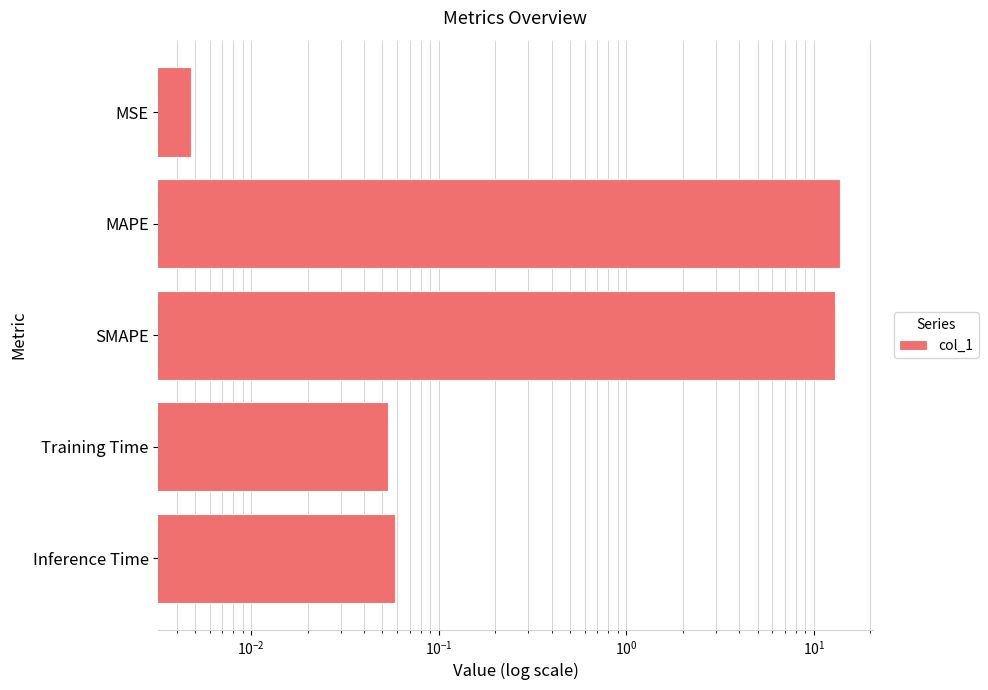

What is the value of the 4th bar from the left?

0.1